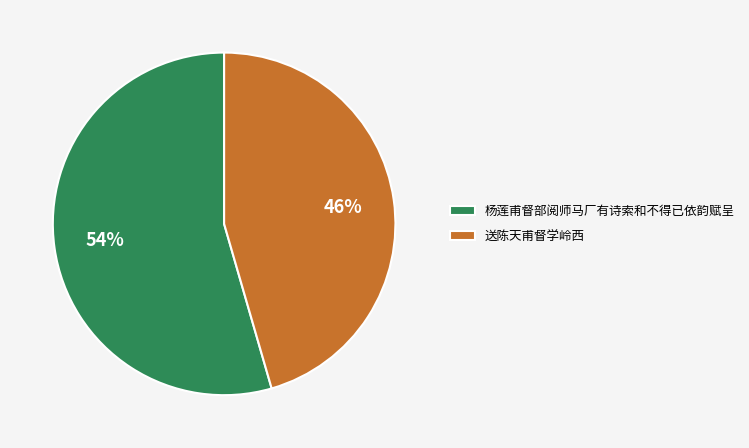

To the nearest percent, what is the average slice percentage?

50%